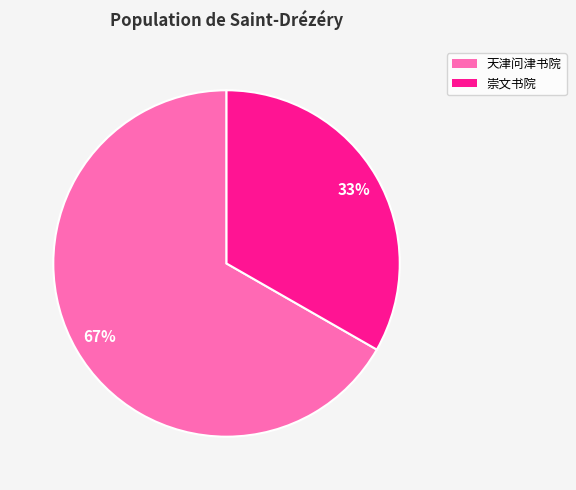

To the nearest percent, what is the average slice percentage?

50%